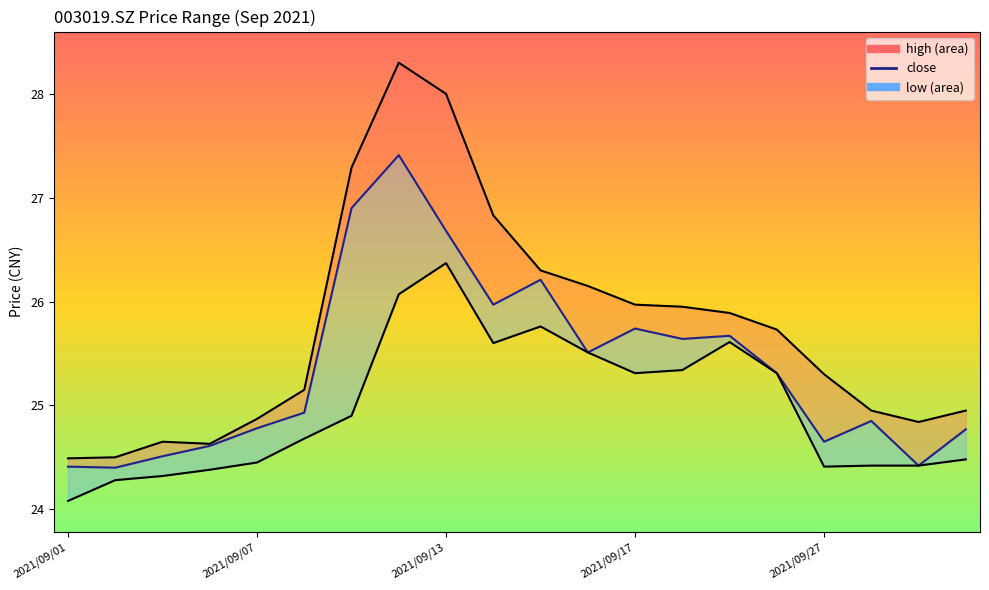

The value of high at 2021/09/13 is 46.1. True or false?

False